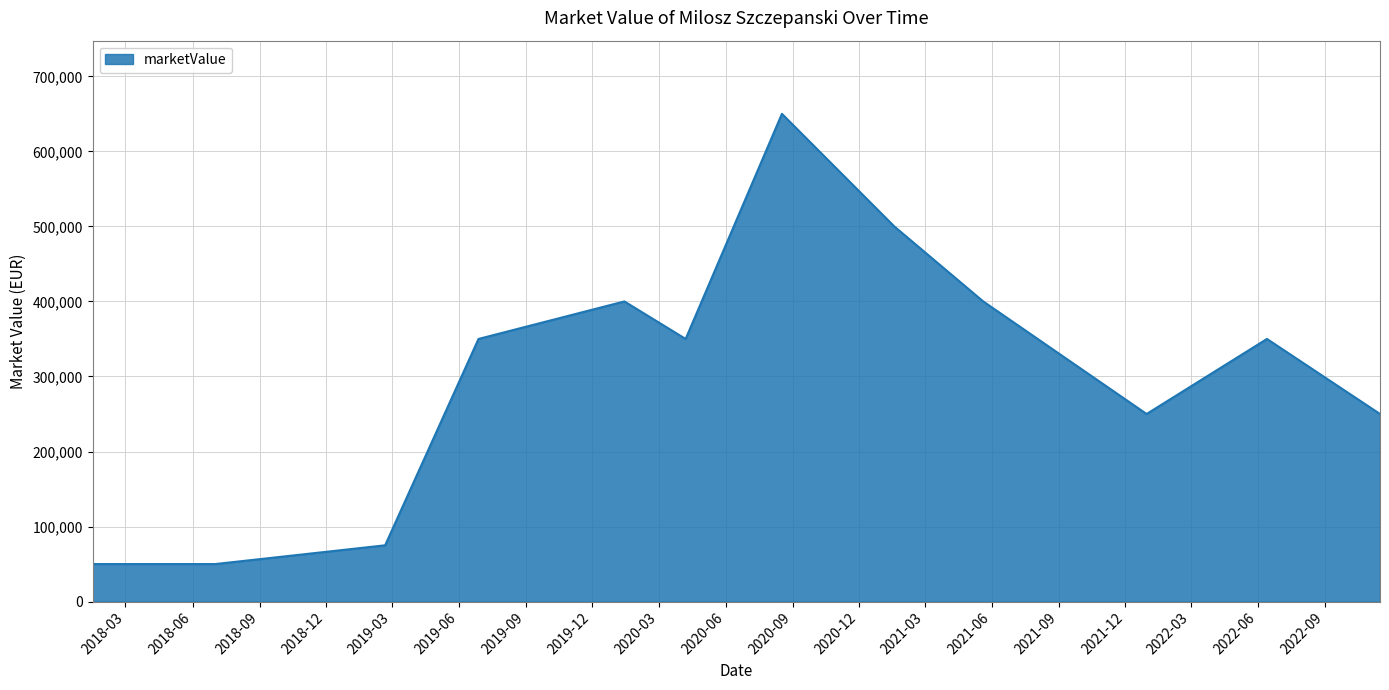

What is the difference between the maximum and minimum values?

600000